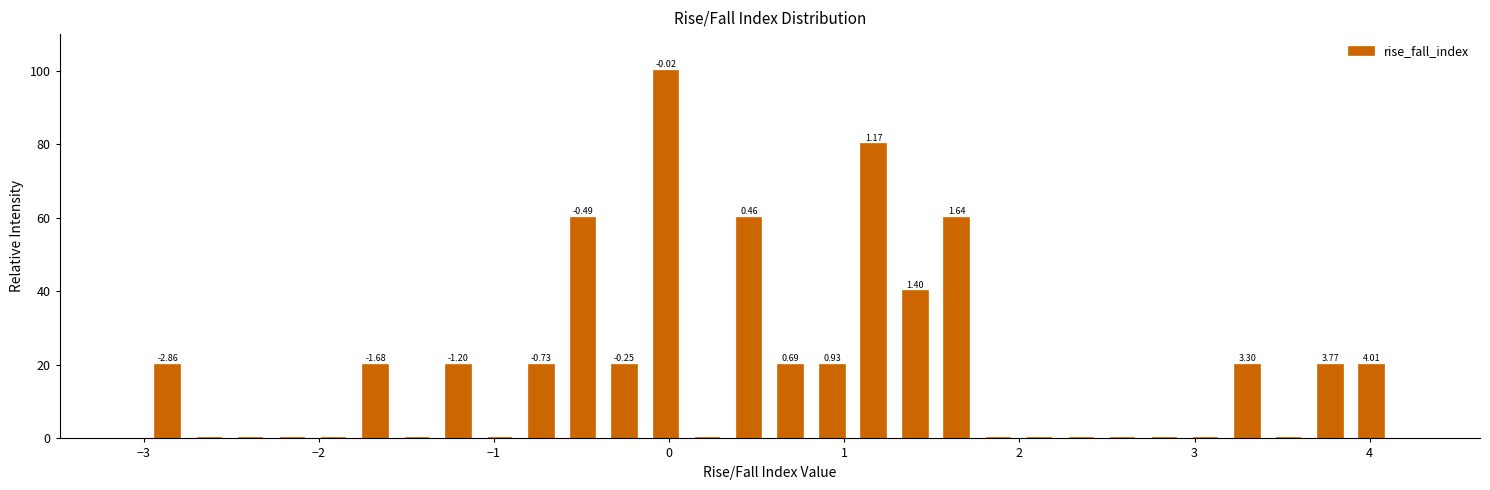

Read against the x-axis, roughly where is the centre of the tallest bar?

0.0